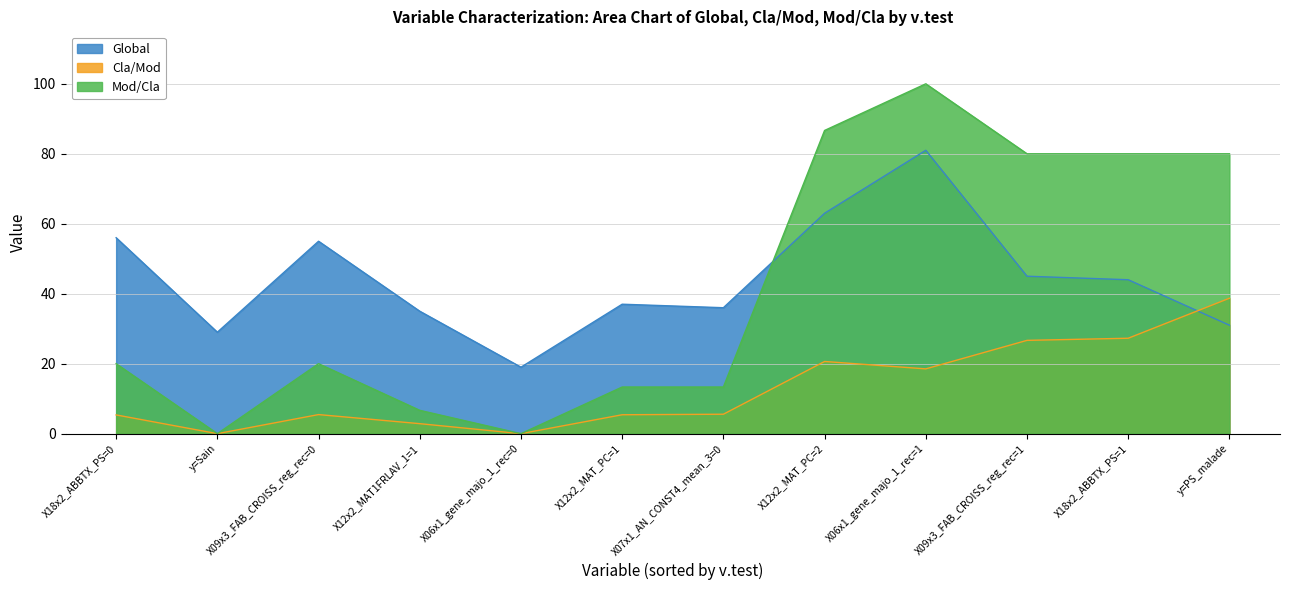

Which series has the largest total across all categories?

Global